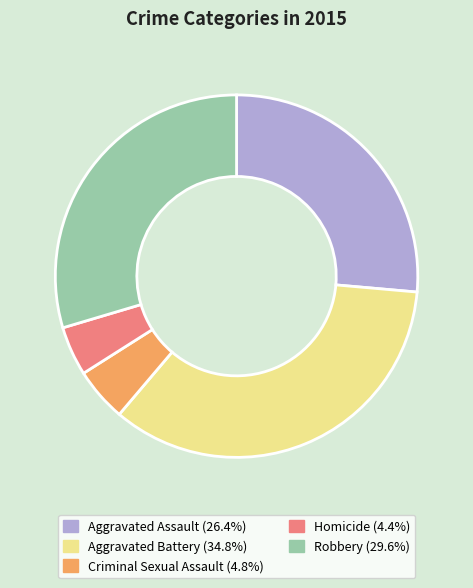

Which category has the biggest portion of the pie?

Aggravated Battery